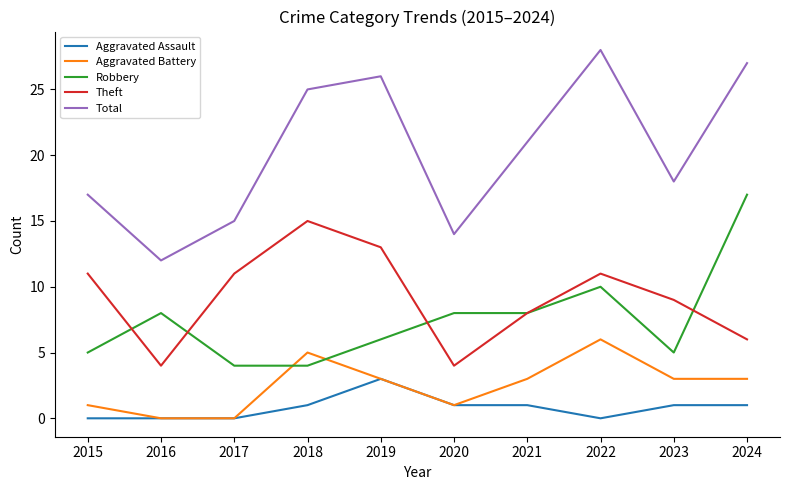

Is the value of Aggravated Battery at 2016 greater than the value of Total at 2020?

No